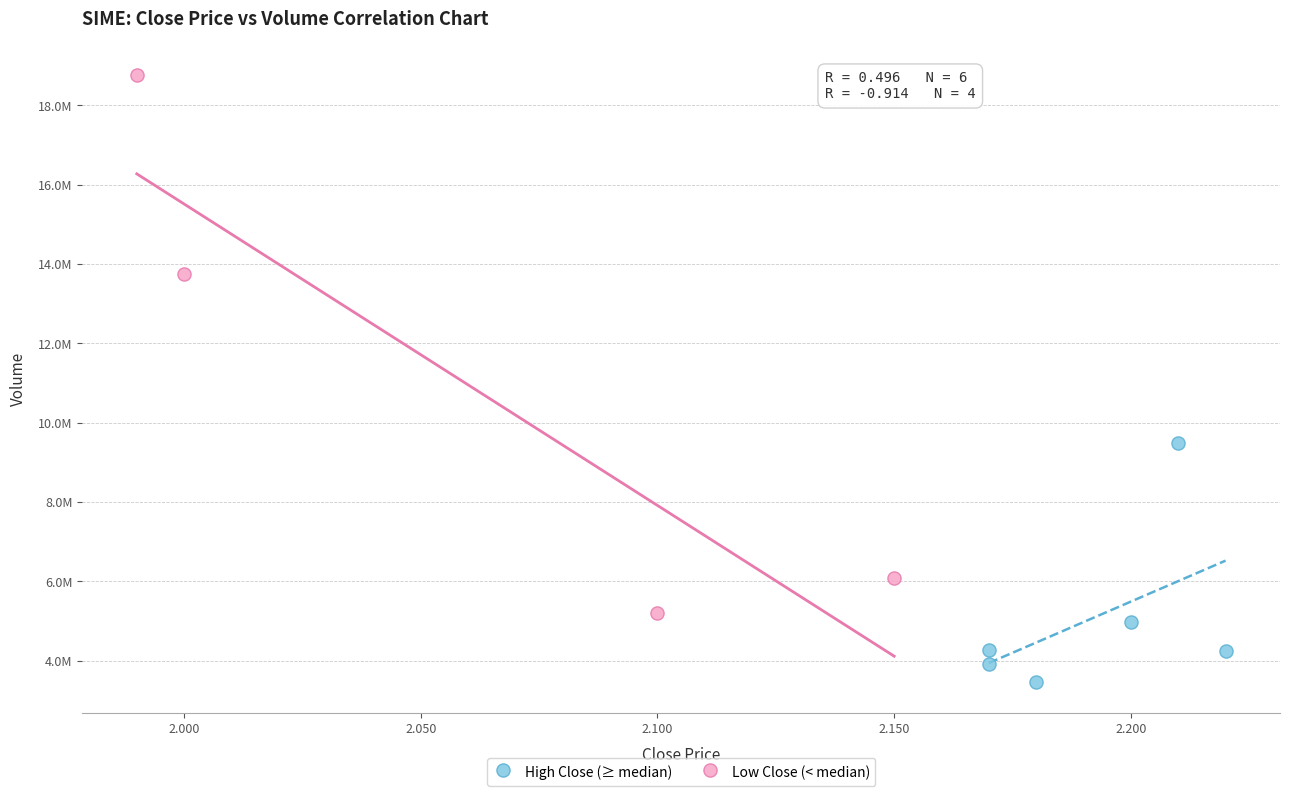

Which series reaches the maximum Y coordinate?

Low Close (< median)